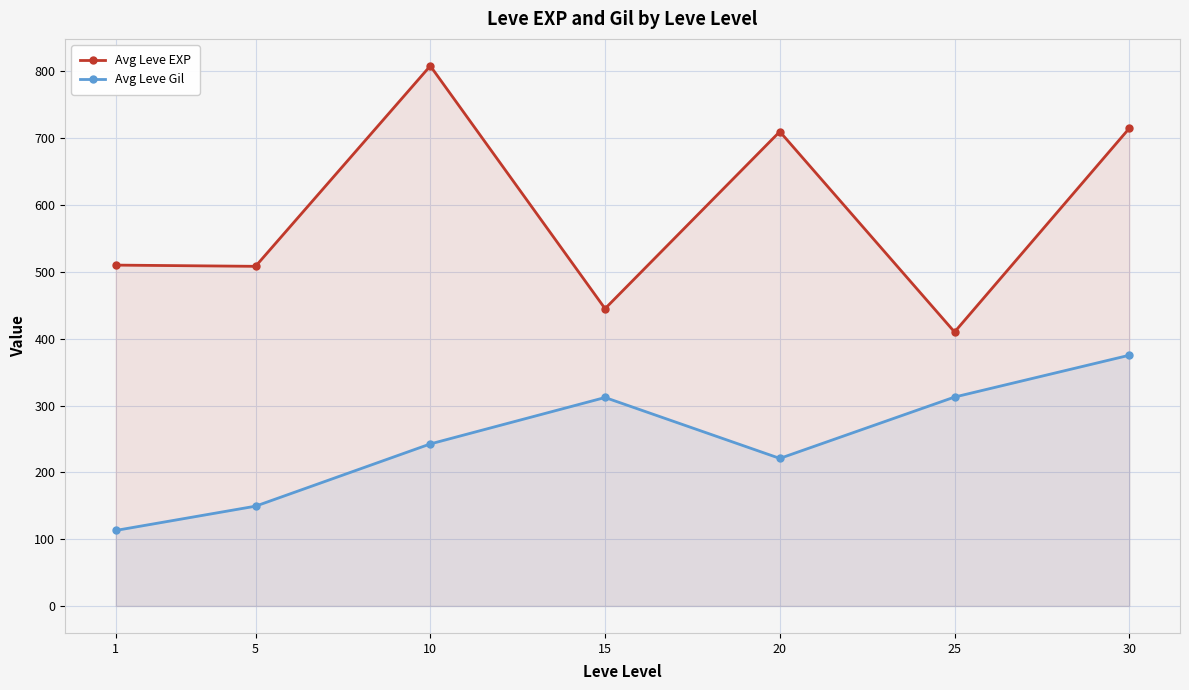

True or false: Avg Leve Gil and Avg Leve EXP cross at least once.

False